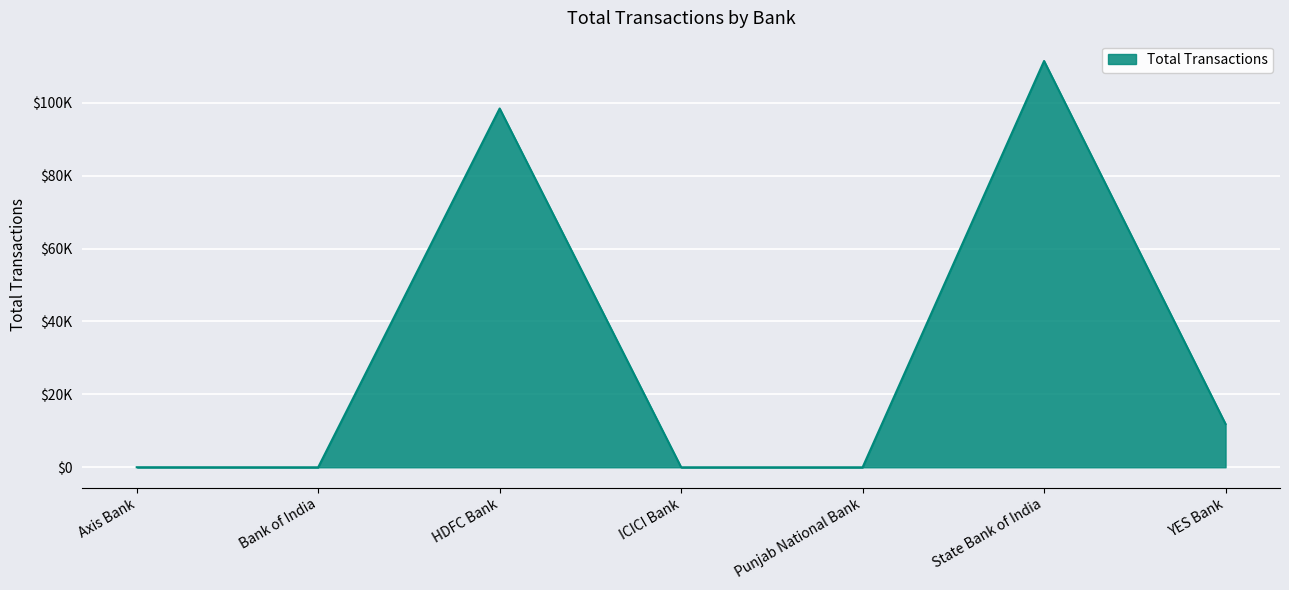

Where is the data nearest to the value 55713?

HDFC Bank